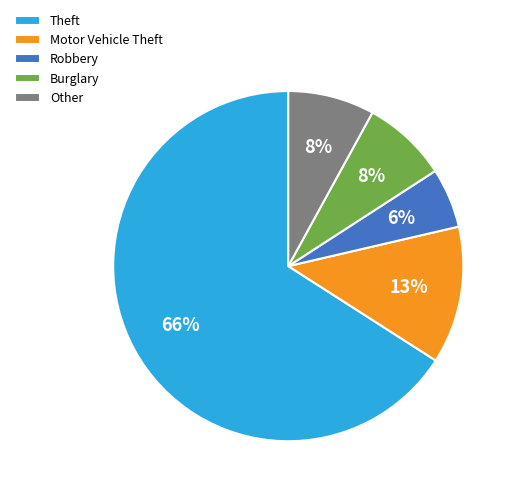

What is the smallest slice in the pie chart?

Robbery